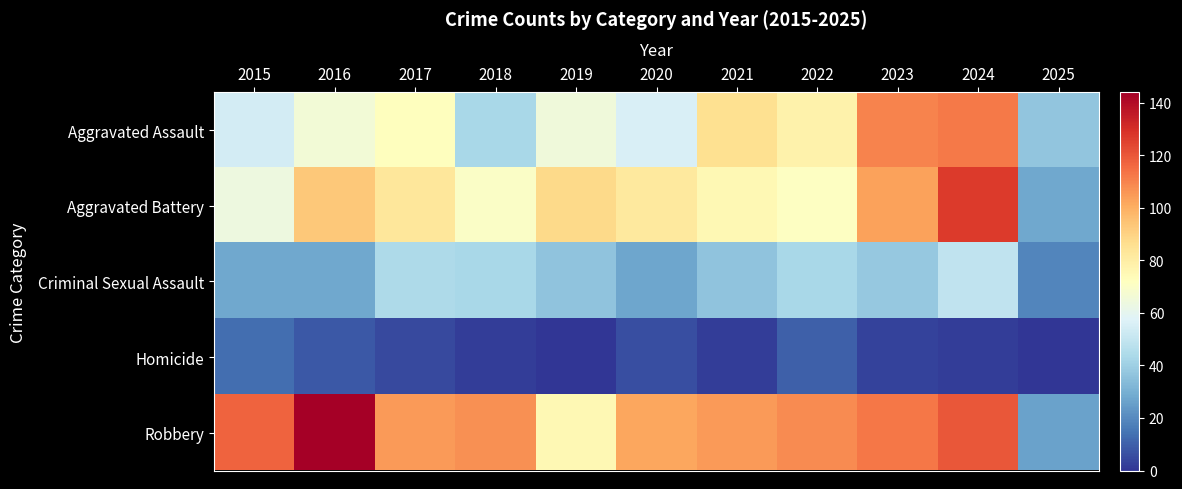

Reading left to right, transcribe all the data shown in this chart.

Aggravated Assault: 2015=54	2016=66	2017=72	2018=43	2019=65	2020=56	2021=86	2022=78	2023=110	2024=112	2025=37
Aggravated Battery: 2015=64	2016=93	2017=83	2018=70	2019=88	2020=82	2021=75	2022=71	2023=103	2024=127	2025=28
Criminal Sexual Assault: 2015=28	2016=28	2017=44	2018=43	2019=36	2020=27	2021=36	2022=43	2023=38	2024=49	2025=19
Homicide: 2015=13	2016=8	2017=5	2018=2	2019=0	2020=6	2021=2	2022=10	2023=3	2024=2	2025=0
Robbery: 2015=117	2016=144	2017=105	2018=107	2019=75	2020=102	2021=105	2022=108	2023=113	2024=120	2025=26